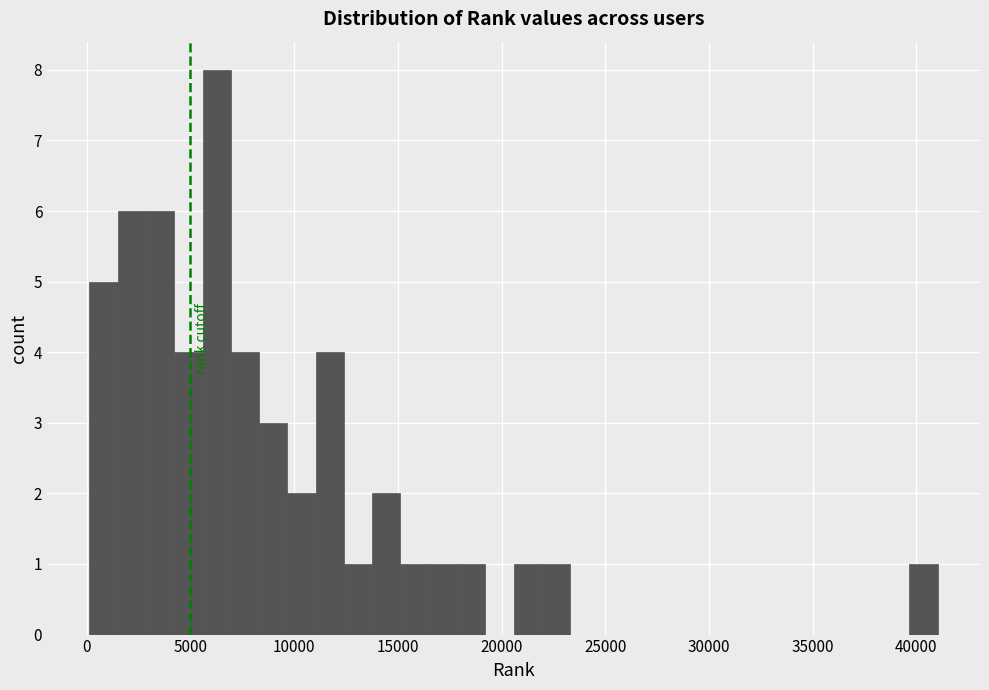

Around what value on the x-axis is the tallest bar? Give the approximate position of its centre, as read against the axis.

6500